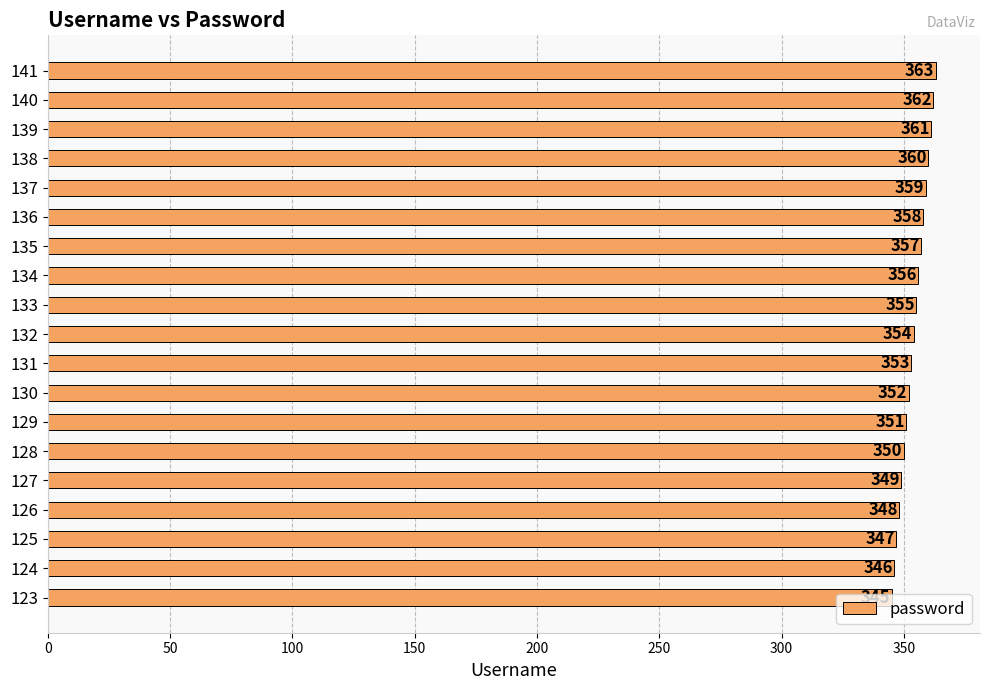

The chart shows a value of 563 at 139. True or false?

False